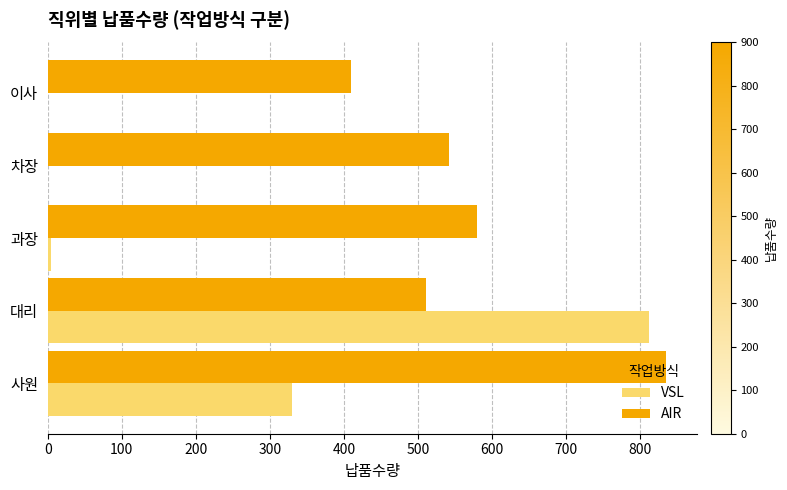

Between 대리 and 이사, which series saw the biggest shift?

VSL